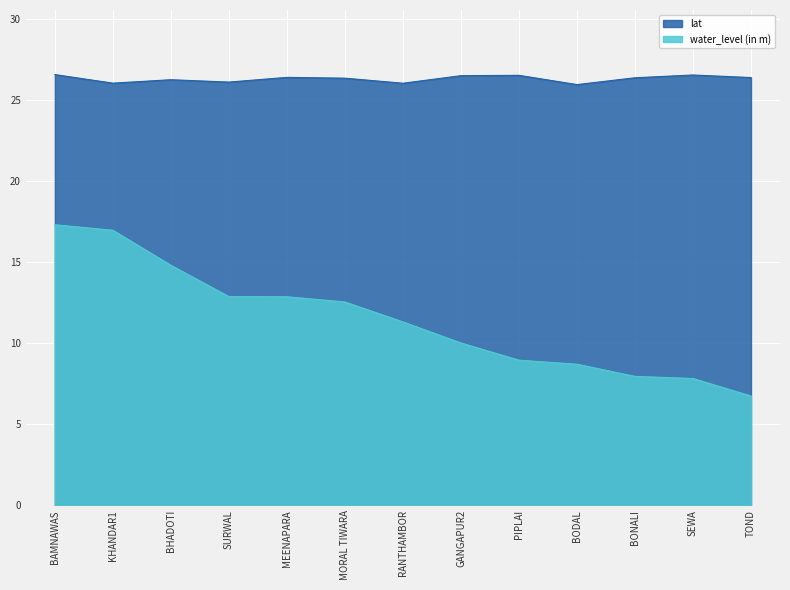

How many values in the water_level (in m) series are below 11?

6